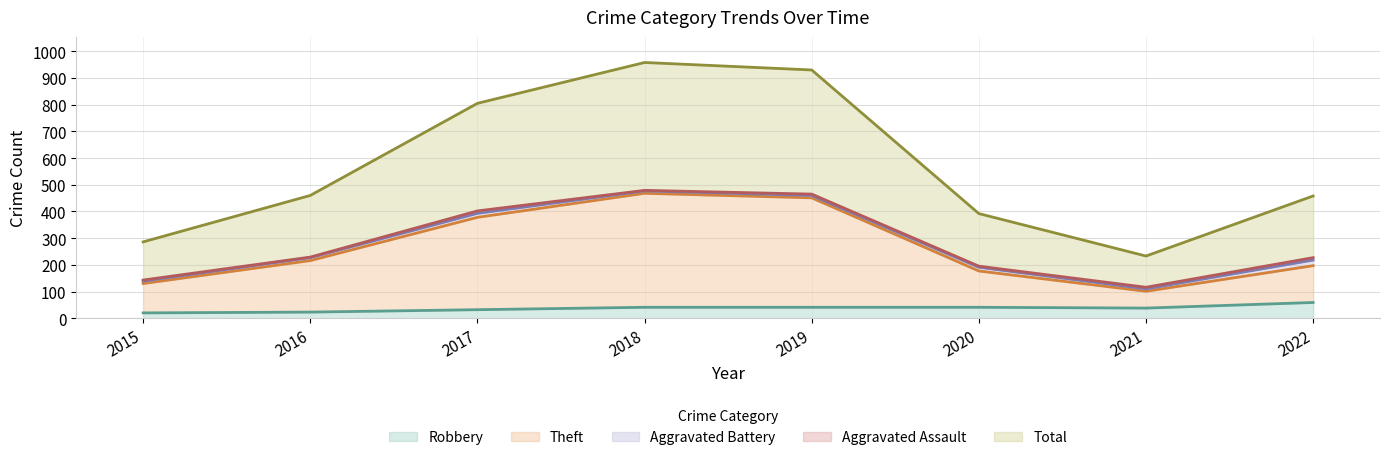

How many interior local valleys does the Total series have?

1